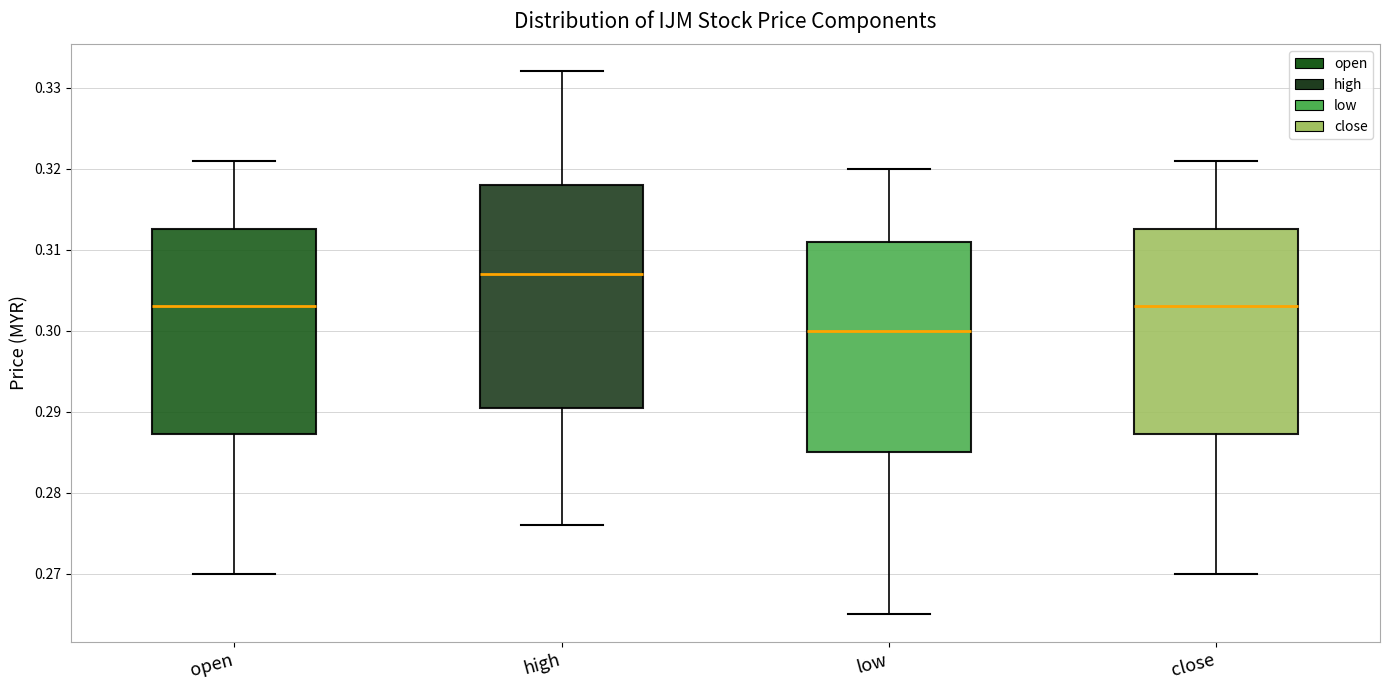

Reading left to right, transcribe this box plot: for each box, give where its median line is, the range the box spans, and where its two whiskers end, as read against the y-axis. The values are not printed on the chart, so give them approximately, as read against the axis.

open: median 0.303, box 0.287 to 0.313, whiskers 0.270 to 0.321
high: median 0.307, box 0.291 to 0.318, whiskers 0.276 to 0.332
low: median 0.300, box 0.285 to 0.311, whiskers 0.265 to 0.320
close: median 0.303, box 0.287 to 0.313, whiskers 0.270 to 0.321